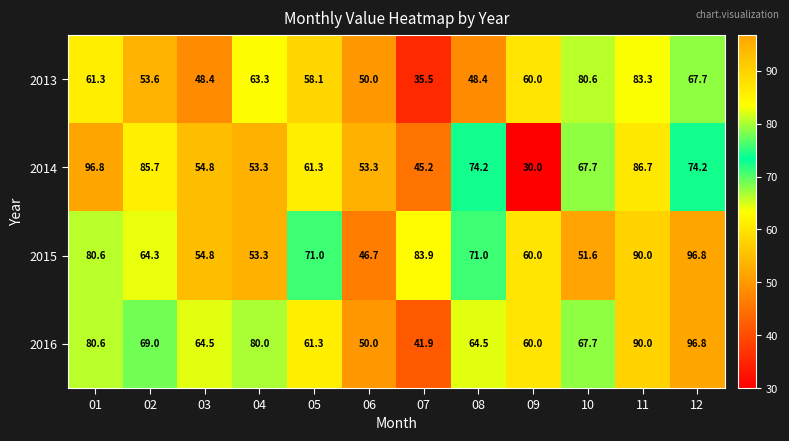

Which category has the lowest value across all series?

09